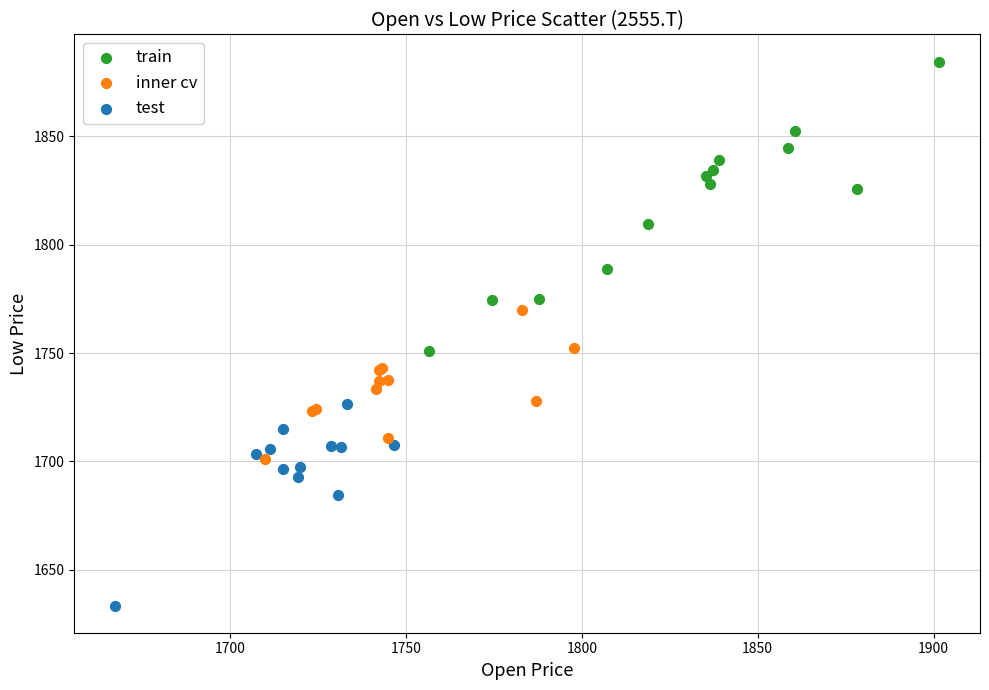

Which series has the widest spread of Y values?

train